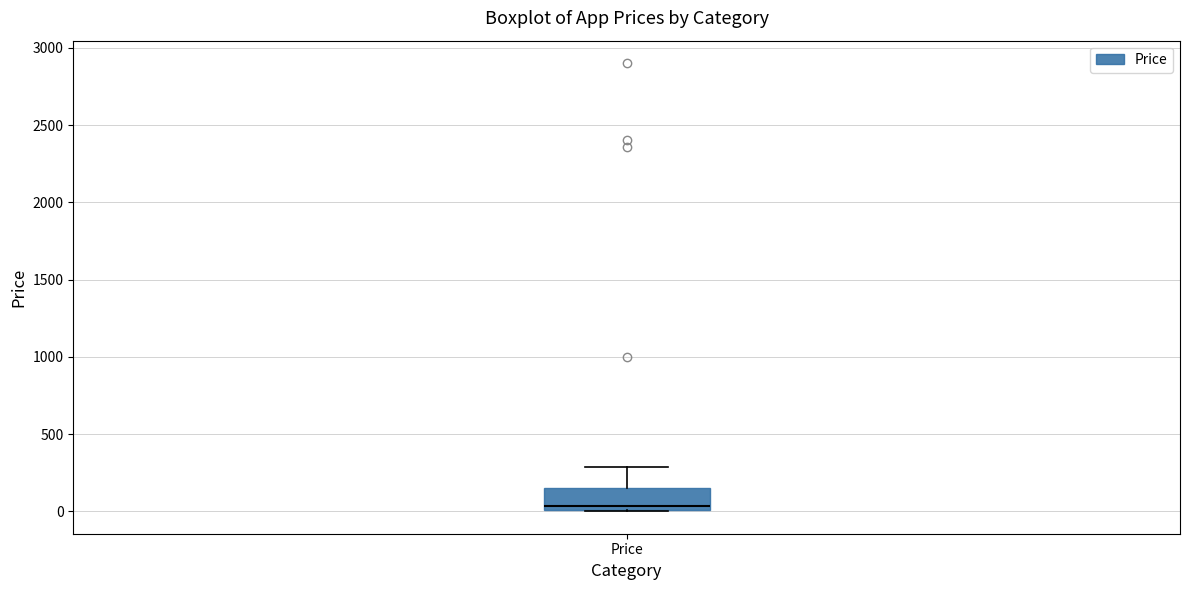

Read this box plot against the y-axis: the position of the median line, the range covered by the box, and the ends of both whiskers. The values are not printed on the chart, so give them approximately, as read against the axis.

median 50, box 0 to 150, whiskers 0 to 300